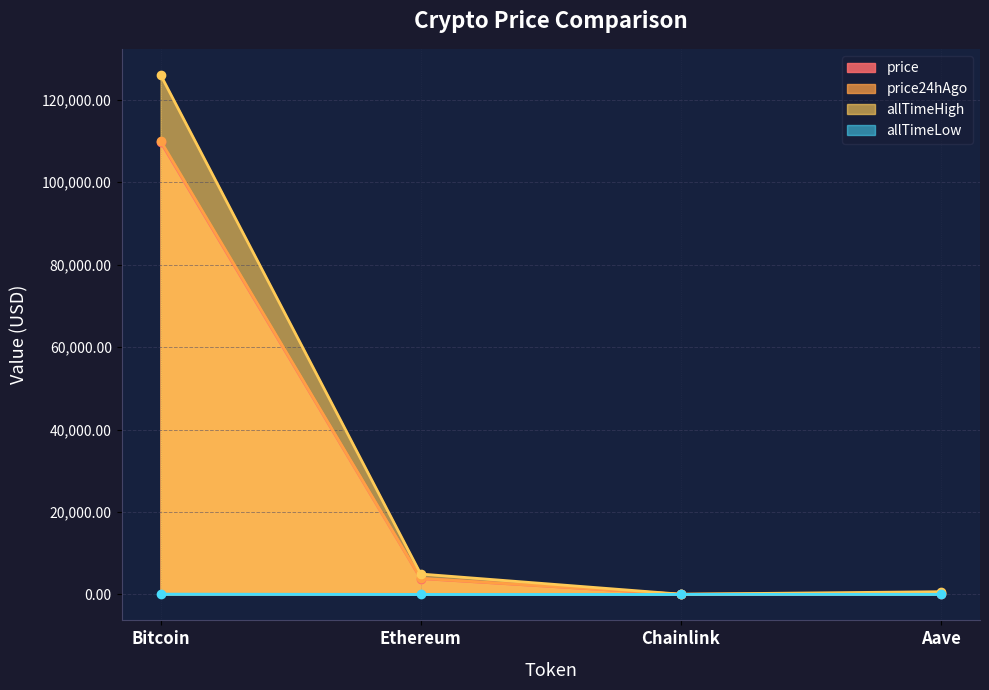

True or false: price24hAgo and allTimeHigh cross at least once.

False